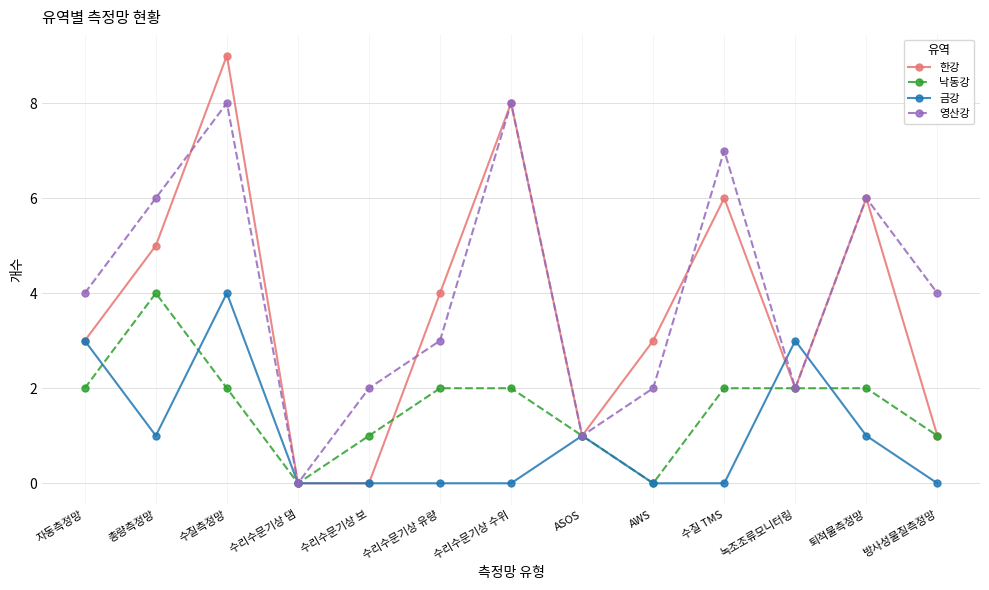

Reading right to left, list all the values displayed in this chart.

한강: 방사성물질측정망=1	퇴적물측정망=6	녹조조류모니터링=2	수질 TMS=6	AWS=3	ASOS=1	수리수문기상 수위=8	수리수문기상 유량=4	수리수문기상 보=0	수리수문기상 댐=0	수질측정망=9	총량측정망=5	자동측정망=3
낙동강: 방사성물질측정망=1	퇴적물측정망=2	녹조조류모니터링=2	수질 TMS=2	AWS=0	ASOS=1	수리수문기상 수위=2	수리수문기상 유량=2	수리수문기상 보=1	수리수문기상 댐=0	수질측정망=2	총량측정망=4	자동측정망=2
금강: 방사성물질측정망=0	퇴적물측정망=1	녹조조류모니터링=3	수질 TMS=0	AWS=0	ASOS=1	수리수문기상 수위=0	수리수문기상 유량=0	수리수문기상 보=0	수리수문기상 댐=0	수질측정망=4	총량측정망=1	자동측정망=3
영산강: 방사성물질측정망=4	퇴적물측정망=6	녹조조류모니터링=2	수질 TMS=7	AWS=2	ASOS=1	수리수문기상 수위=8	수리수문기상 유량=3	수리수문기상 보=2	수리수문기상 댐=0	수질측정망=8	총량측정망=6	자동측정망=4